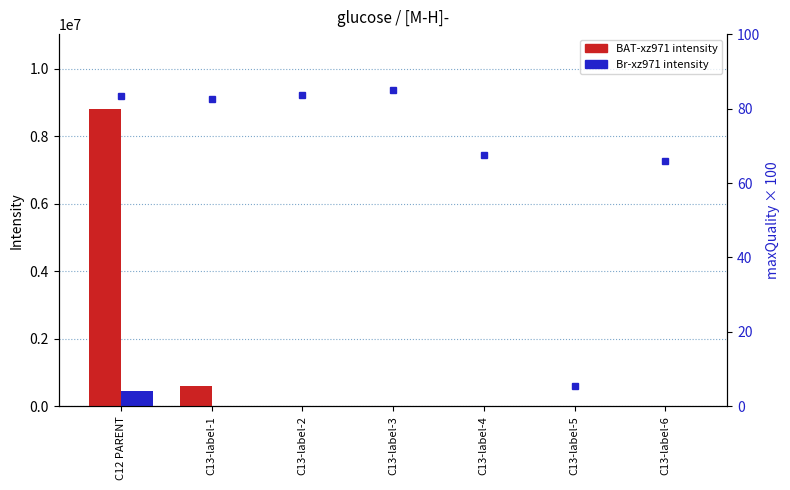

What is the label of the 7th bar from the left?

C13-label-6